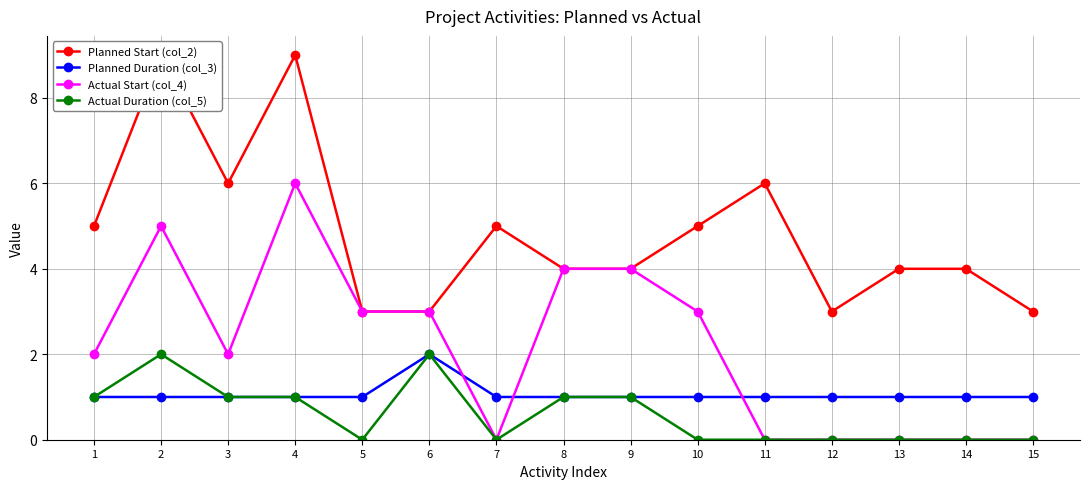

What are all the series names shown in the legend?

Planned Start (col_2), Planned Duration (col_3), Actual Start (col_4), Actual Duration (col_5)